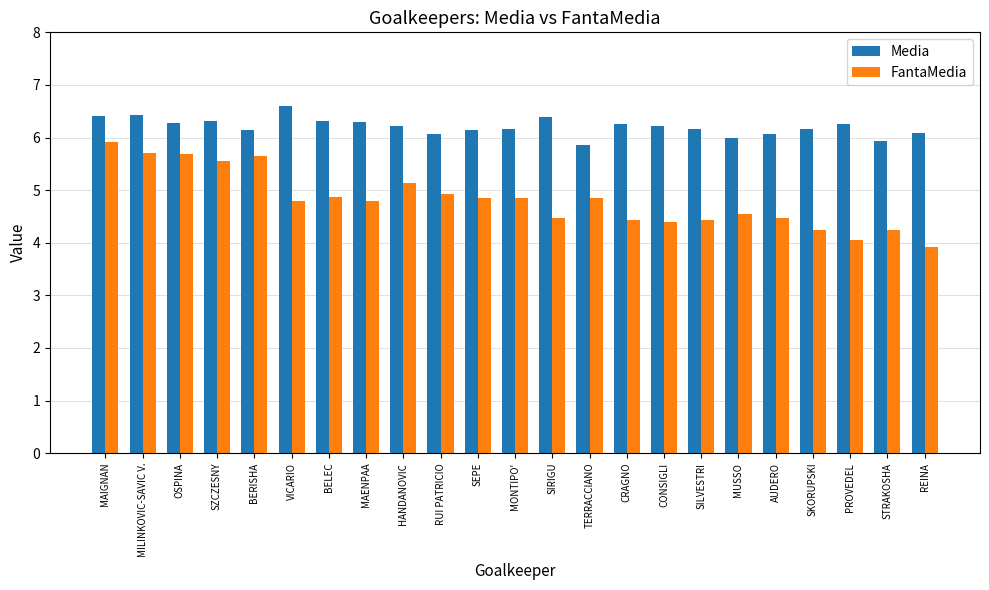

List the series in order of their overall mean, highest first.

Media, FantaMedia